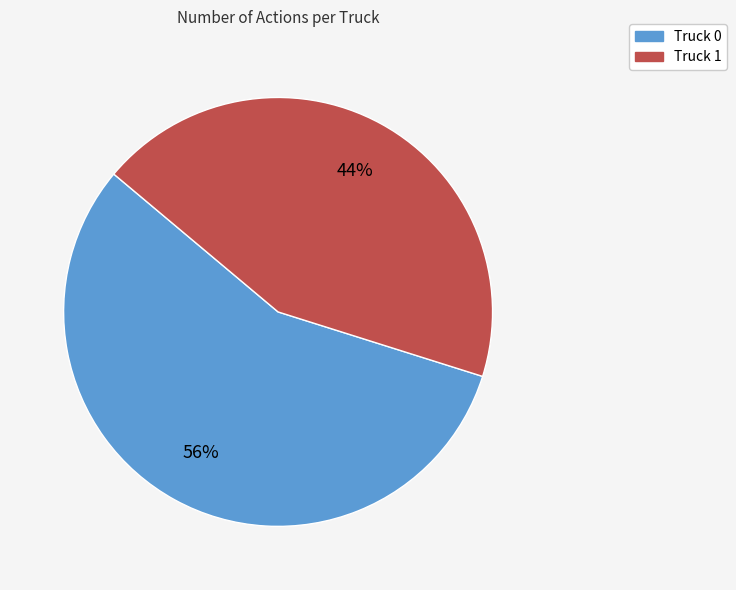

To the nearest percent, what is the combined percentage of Truck 1 and Truck 0?

100%